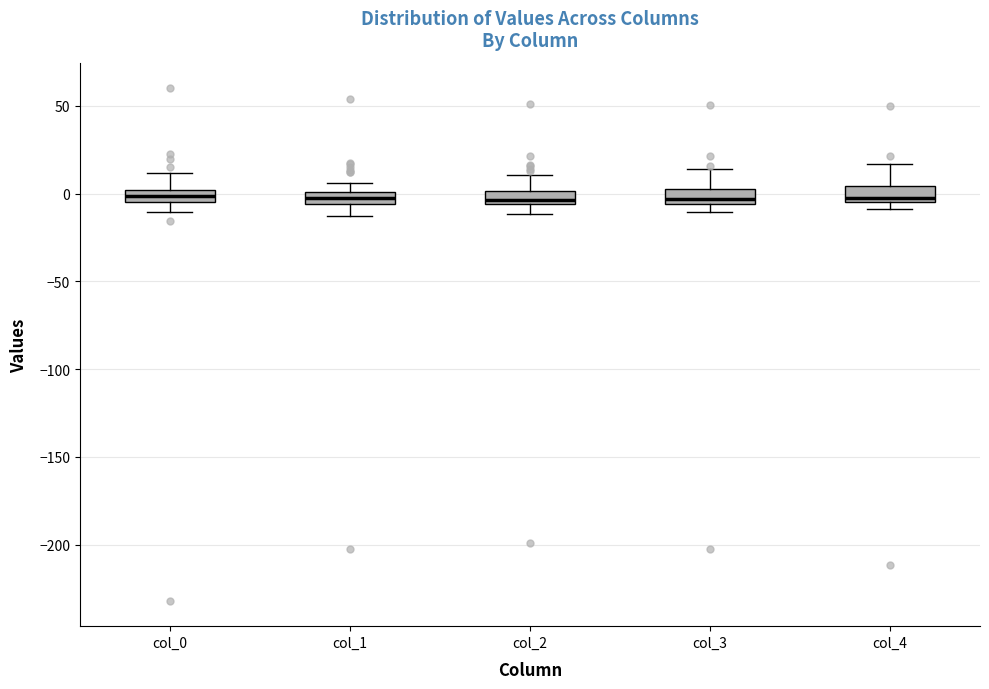

Where is the lower edge of the box for col_3 on the y-axis? The values are not printed on the chart, so give them approximately, as read against the axis.

-5